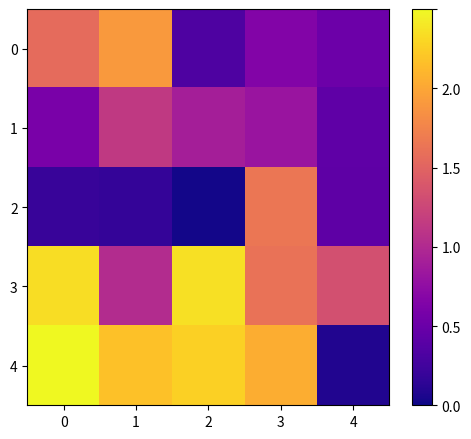

Rank the series by their maximum value, from lowest to highest.

row_1, row_2, row_0, row_3, row_4